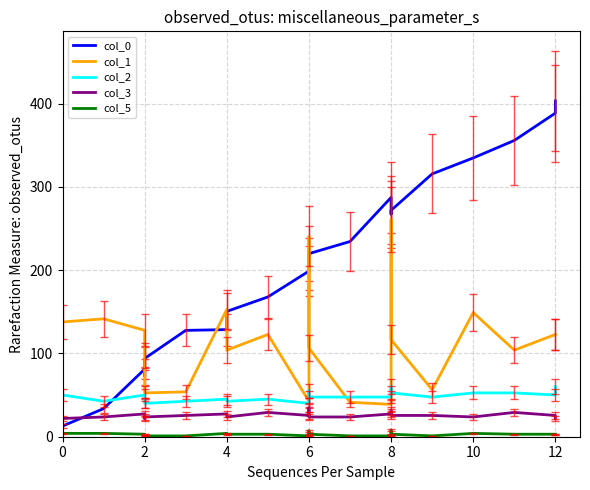

Where is the first local maximum for col_2?

4